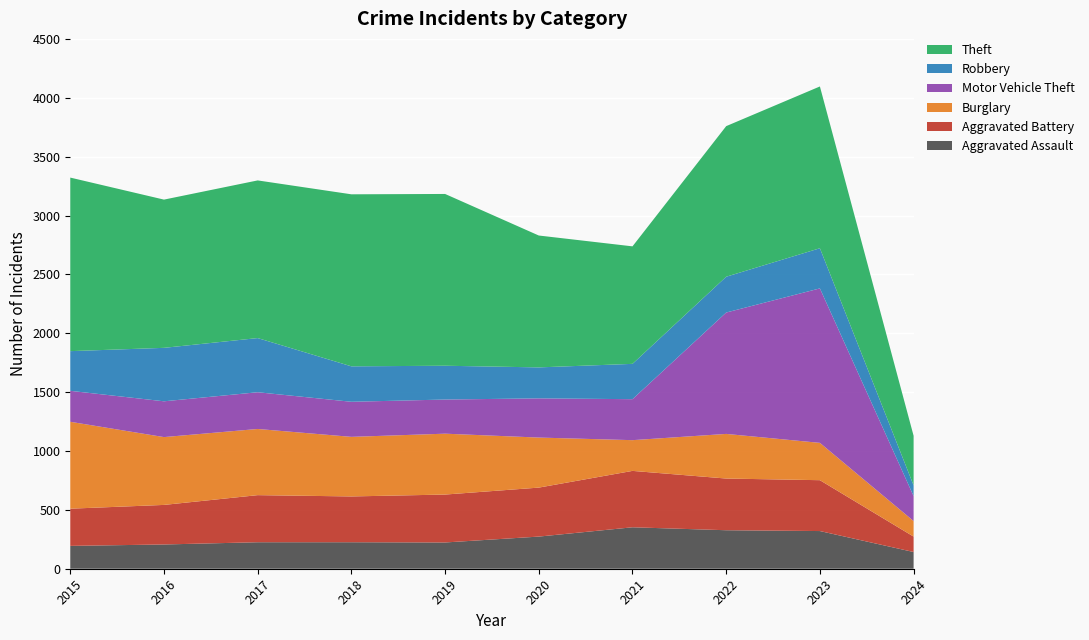

Reading left to right, extract all data points from this chart.

Aggravated Assault: 2015=194	2016=206	2017=225	2018=225	2019=223	2020=273	2021=352	2022=327	2023=320	2024=142
Aggravated Battery: 2015=316	2016=336	2017=400	2018=389	2019=407	2020=416	2021=479	2022=439	2023=432	2024=131
Burglary: 2015=738	2016=576	2017=562	2018=506	2019=517	2020=425	2021=261	2022=379	2023=317	2024=132
Motor Vehicle Theft: 2015=263	2016=304	2017=312	2018=298	2019=290	2020=333	2021=348	2022=1031	2023=1312	2024=212
Robbery: 2015=337	2016=454	2017=460	2018=301	2019=287	2020=263	2021=300	2022=304	2023=341	2024=91
Theft: 2015=1474	2016=1259	2017=1339	2018=1461	2019=1459	2020=1120	2021=998	2022=1279	2023=1374	2024=421